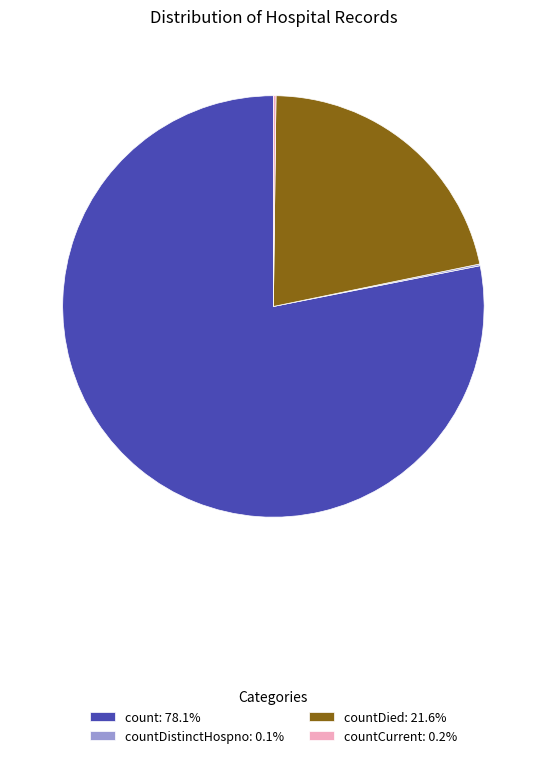

Does count: 78.1% represent more than half of the total?

Yes